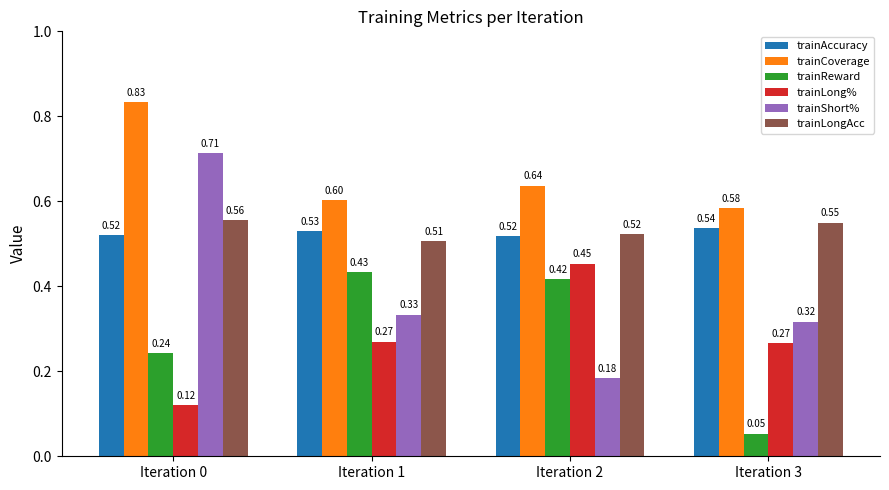

Which series has the largest total across all categories?

trainCoverage